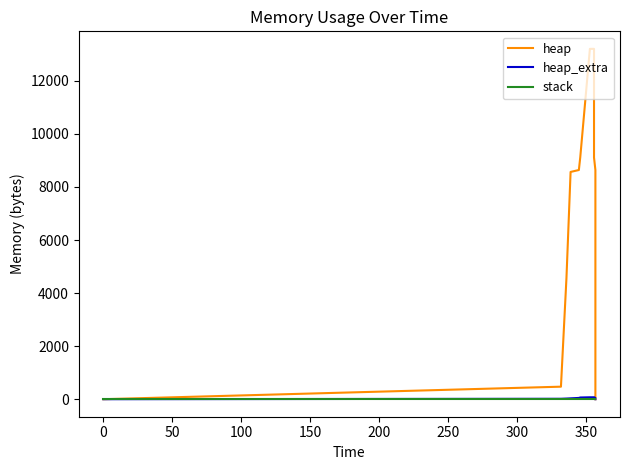

True or false: heap has more than 1 interior local peaks.

False